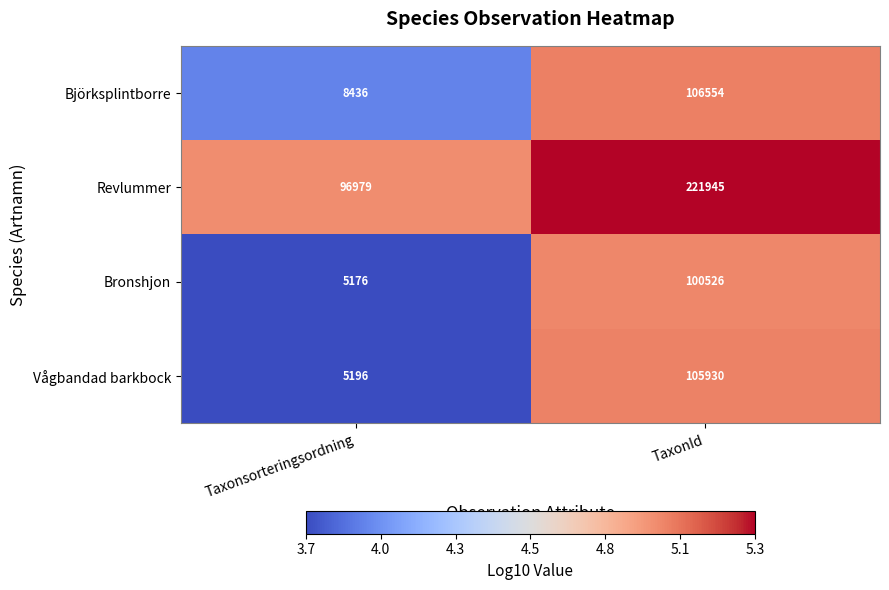

Which series has the largest total across all categories?

Revlummer